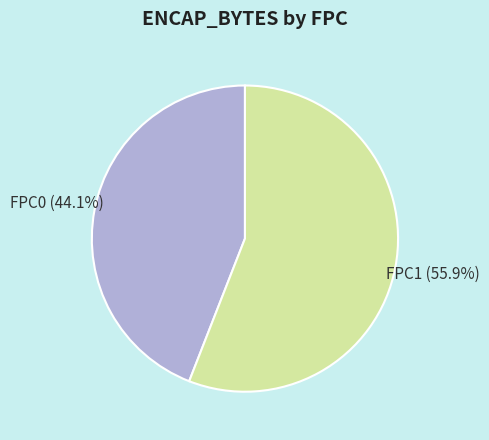

What is the total percentage of FPC1 and FPC0?

100.0%